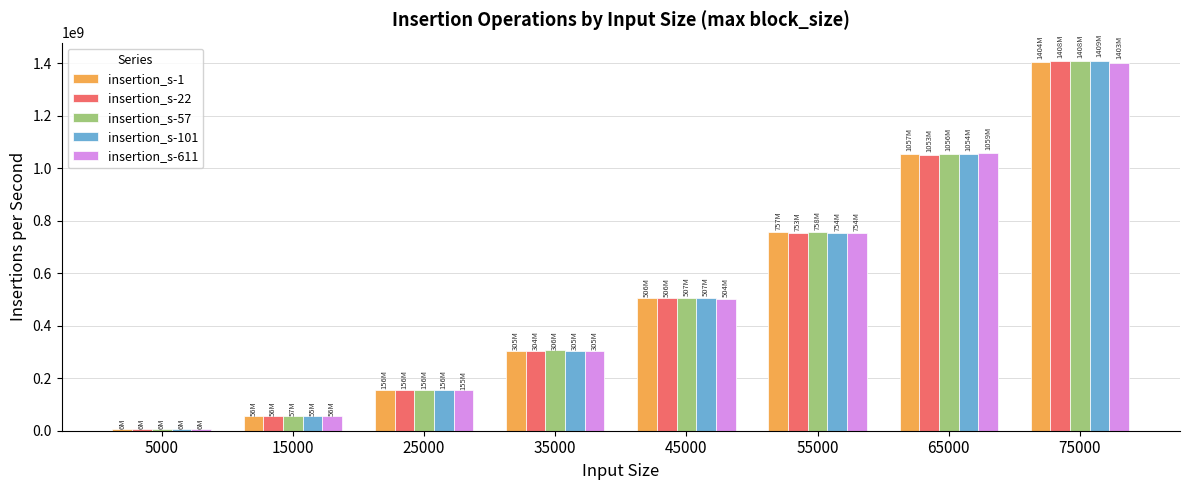

Reading right to left, what are all the values shown in this chart?

insertion_s-1: 1403755601	1056502825	756531286	506376082	304804126	155933208	56099953	6265606
insertion_s-22: 1407738632	1052728344	752744381	506094795	303867129	155719318	56279035	6271757
insertion_s-57: 1408189744	1055900778	758179808	506615283	306074938	156360750	56502093	6245776
insertion_s-101: 1408959062	1054277000	754358812	507003956	305396858	156259559	55448737	6281136
insertion_s-611: 1403156261	1058545157	754008462	503967500	304584891	155366765	55587447	6129495